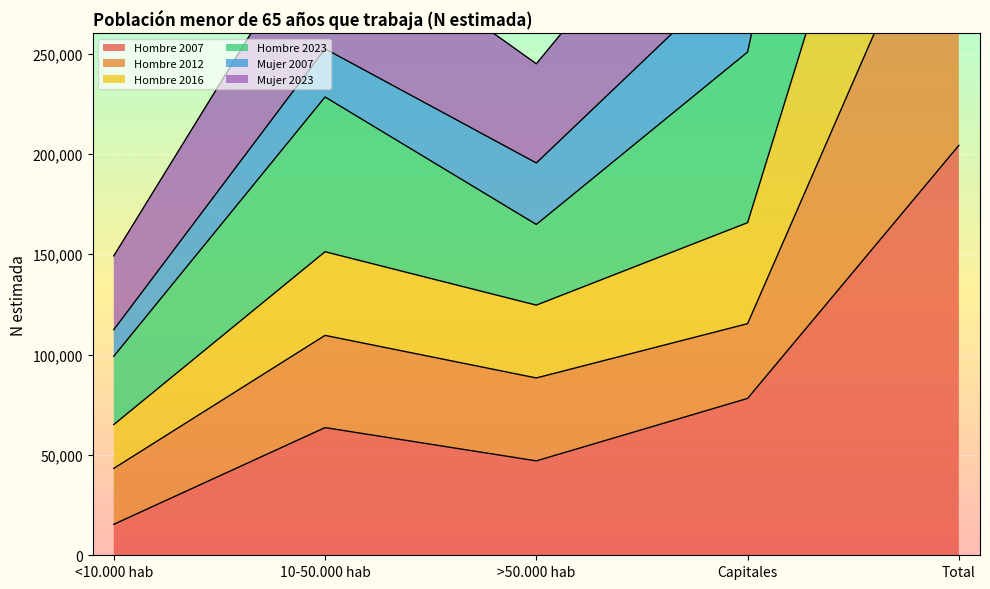

True or false: Hombre 2007 and Mujer 2007 cross at least once.

False